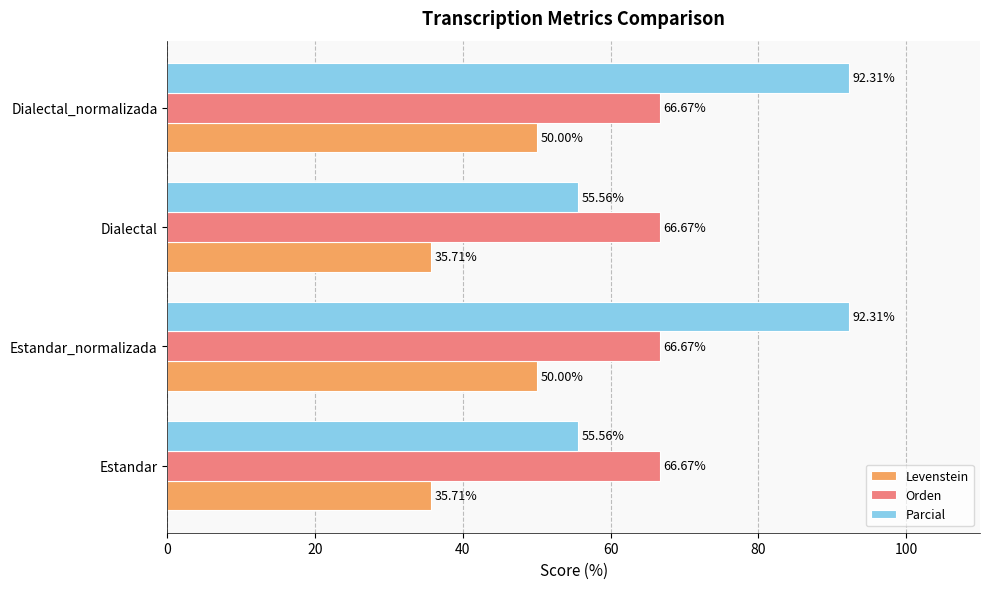

Rank the series by their average value, from highest to lowest.

Parcial, Orden, Levenstein